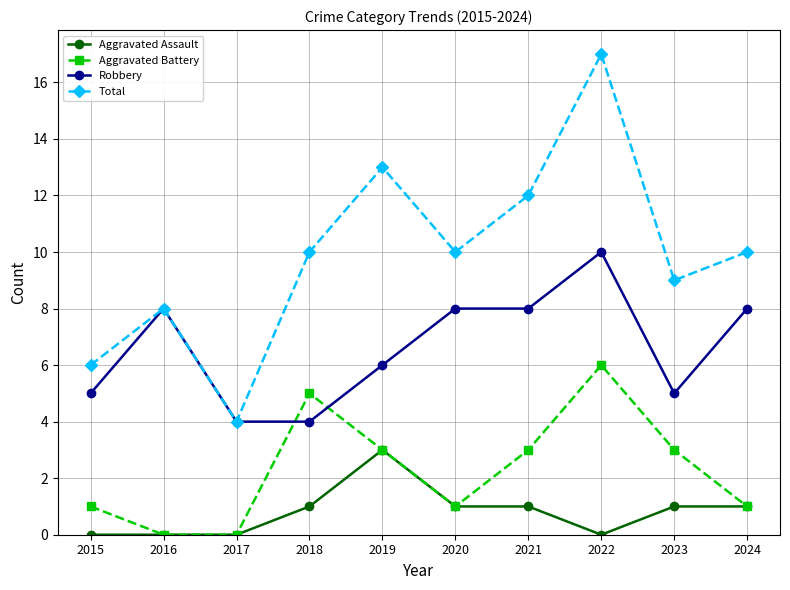

What is the sum of the Robbery values at 2016 and 2017?

12